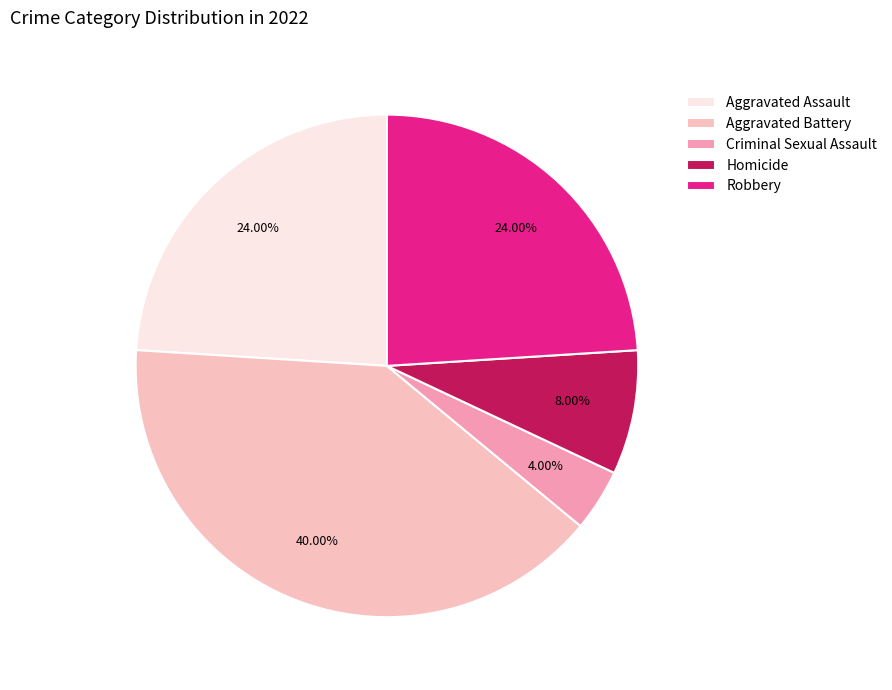

To the nearest percent, what is the difference between the Homicide and Robbery slice percentages?

16%